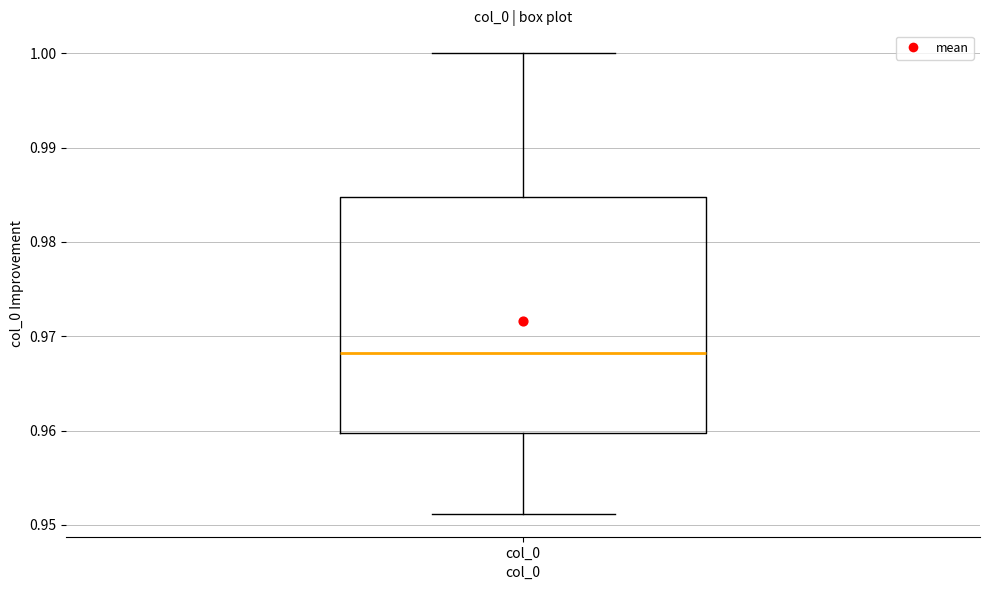

Transcribe this box plot: give where the median line is, the range the box spans, and where the two whiskers end, as read against the y-axis. The values are not printed on the chart, so give them approximately, as read against the axis.

median 0.968, box 0.960 to 0.985, whiskers 0.951 to 1.000